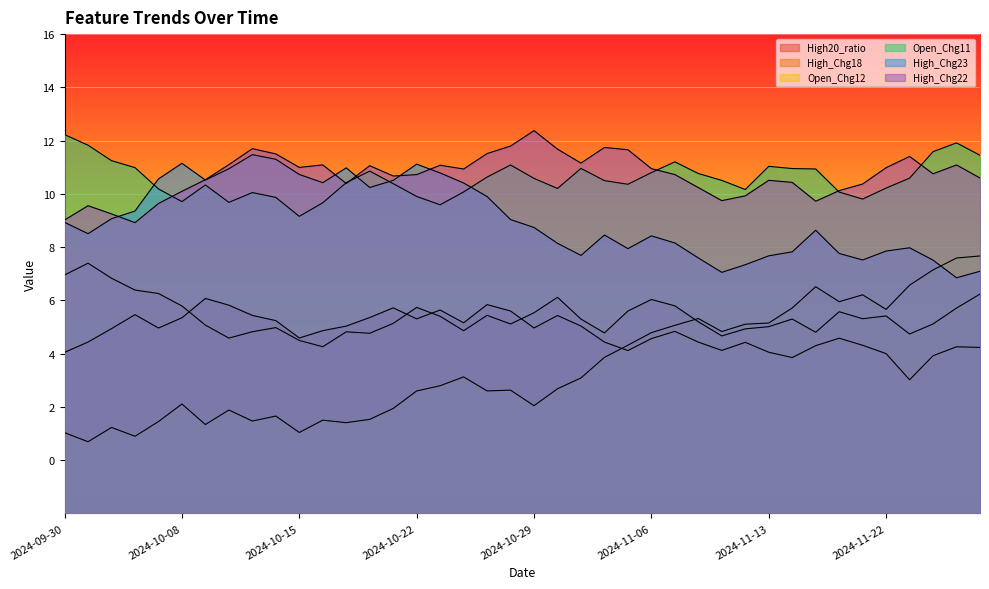

Which has a higher value, 2024-10-15 or 2024-11-25?

2024-10-15